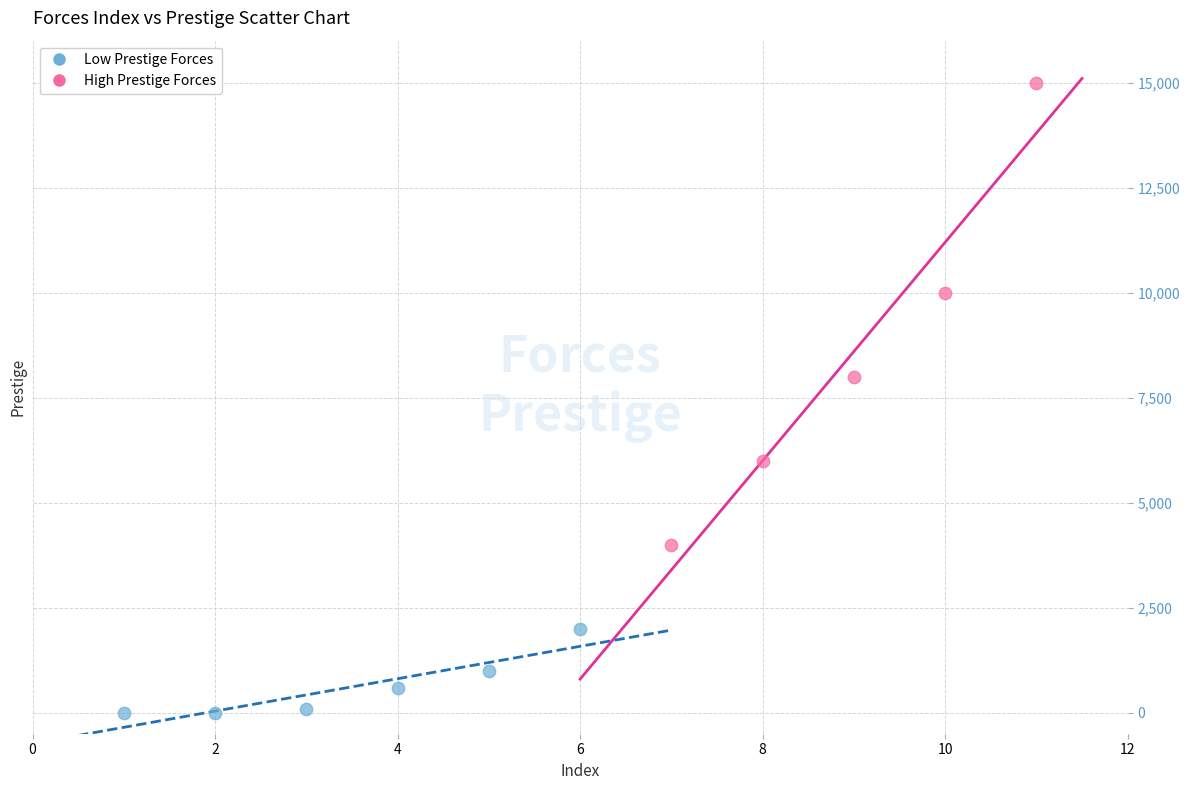

Which series contains the highest Y value?

High Prestige Forces